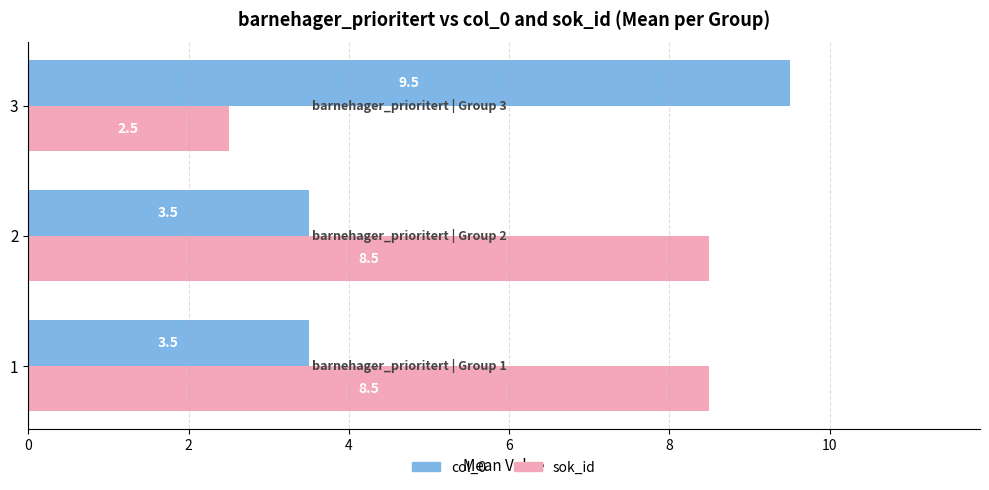

Is it true that col_0 equals 4.9 at 2?

False